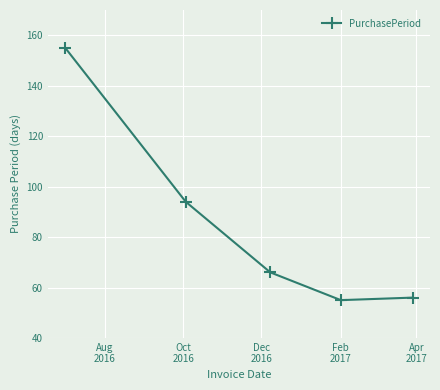

What is the average value?

85